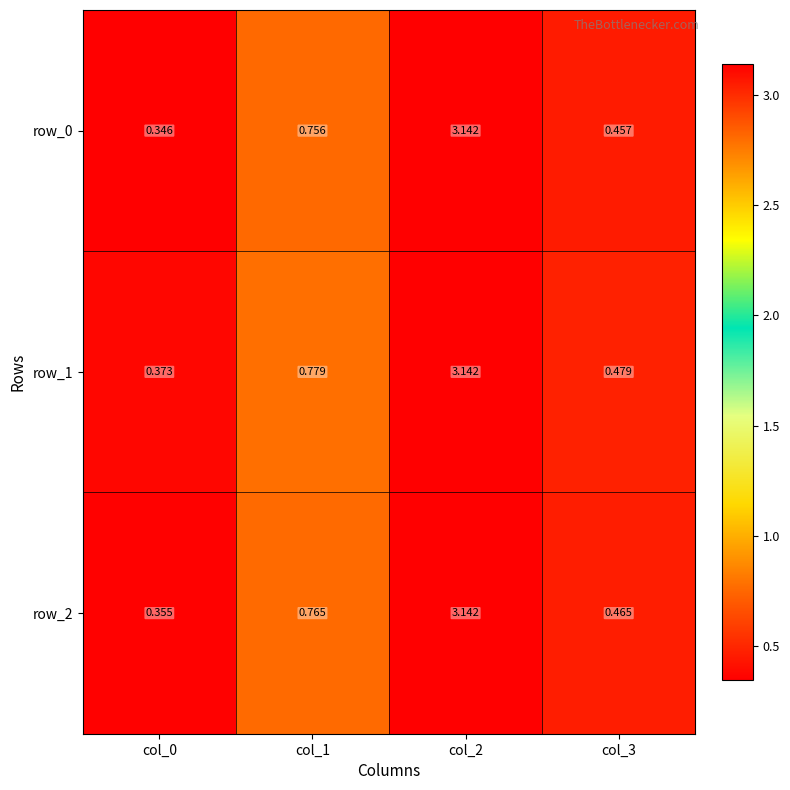

The value of row_0 at col_0 is 0.3. True or false?

True